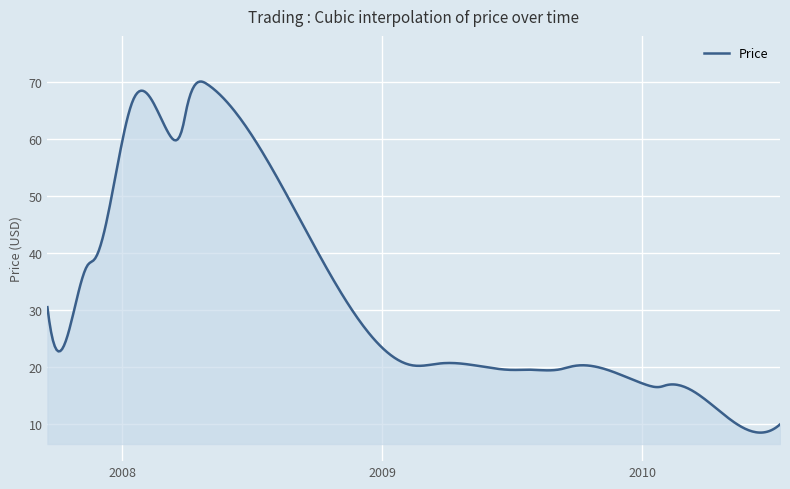

What is the minimum value shown in the chart?

8.5